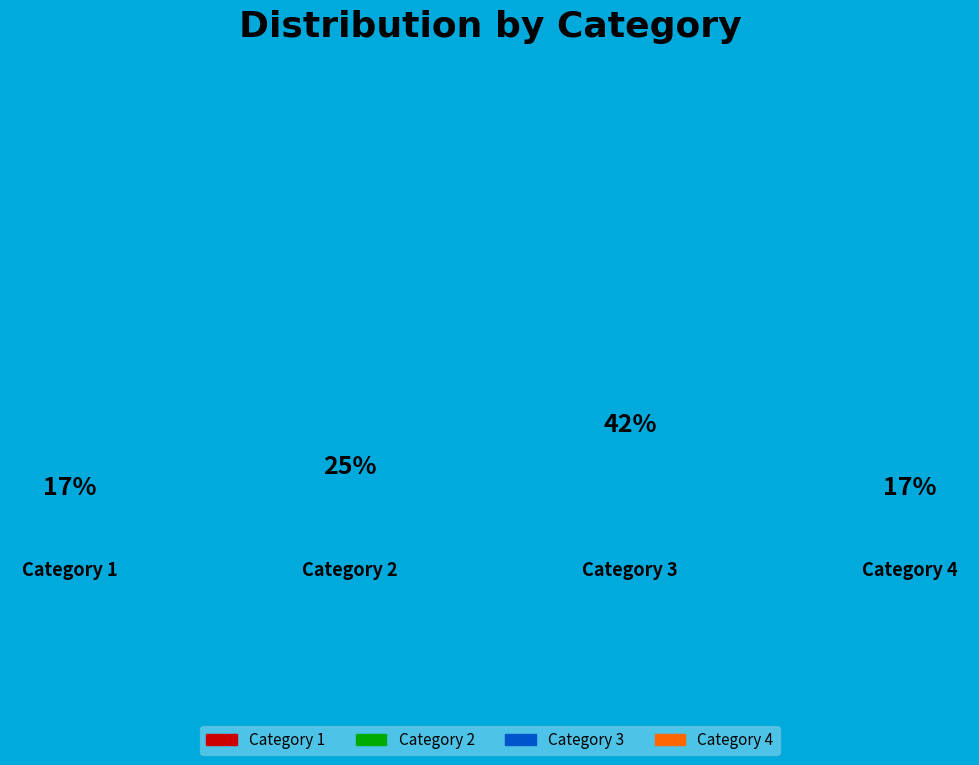

How many segments does this pie chart have?

4